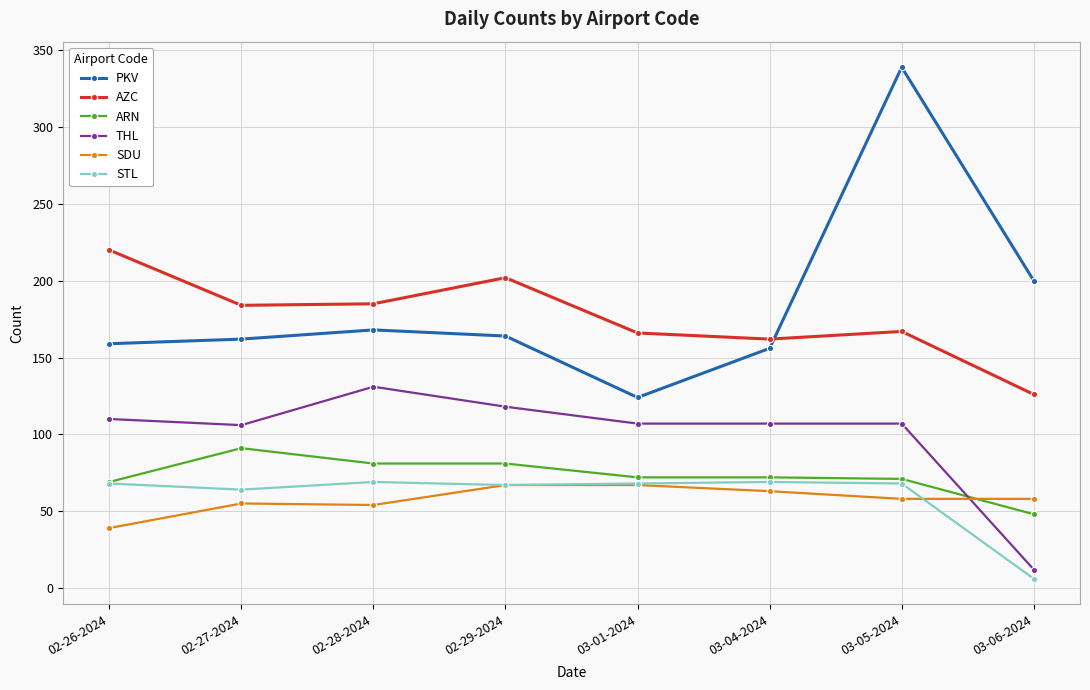

How many times do AZC and PKV cross each other?

1